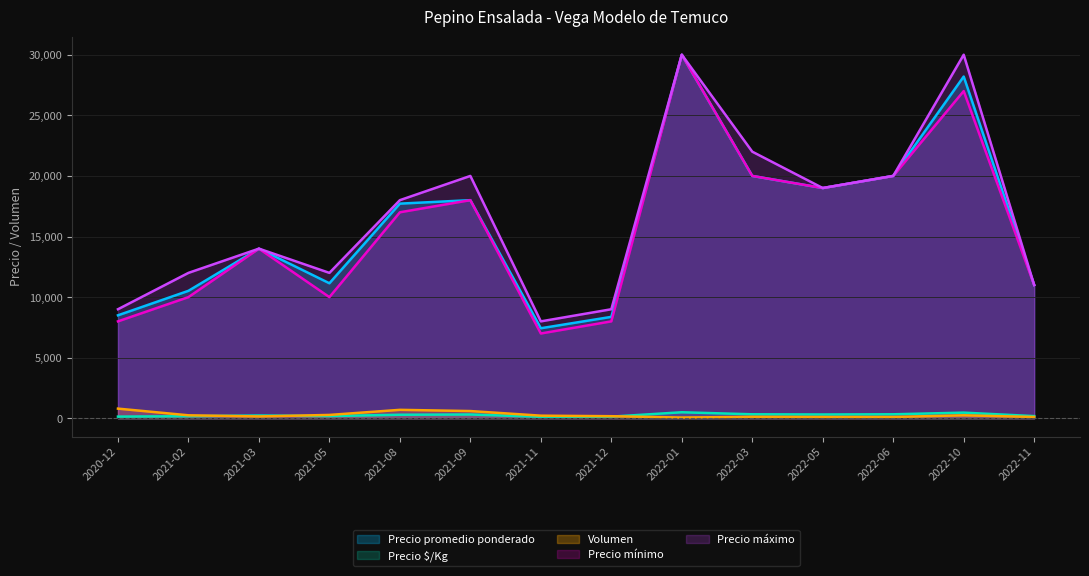

Where is the first local maximum for Precio máximo?

2021-03